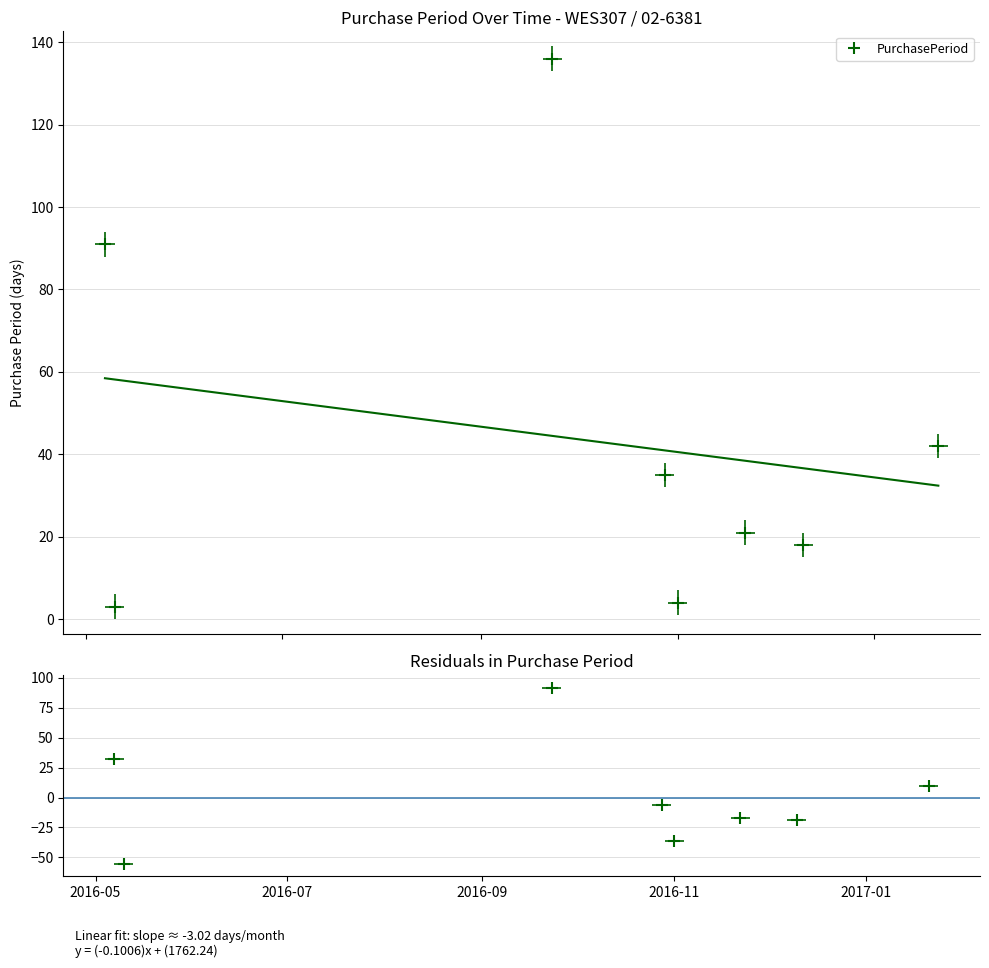

Read the value at 2016-11-01.

4